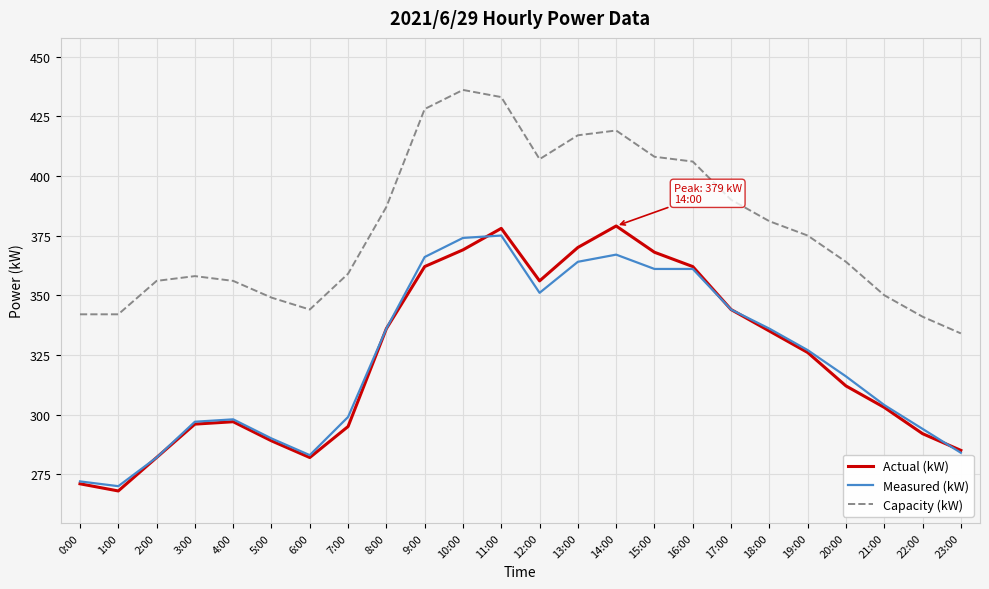

What is the smallest value displayed?

268